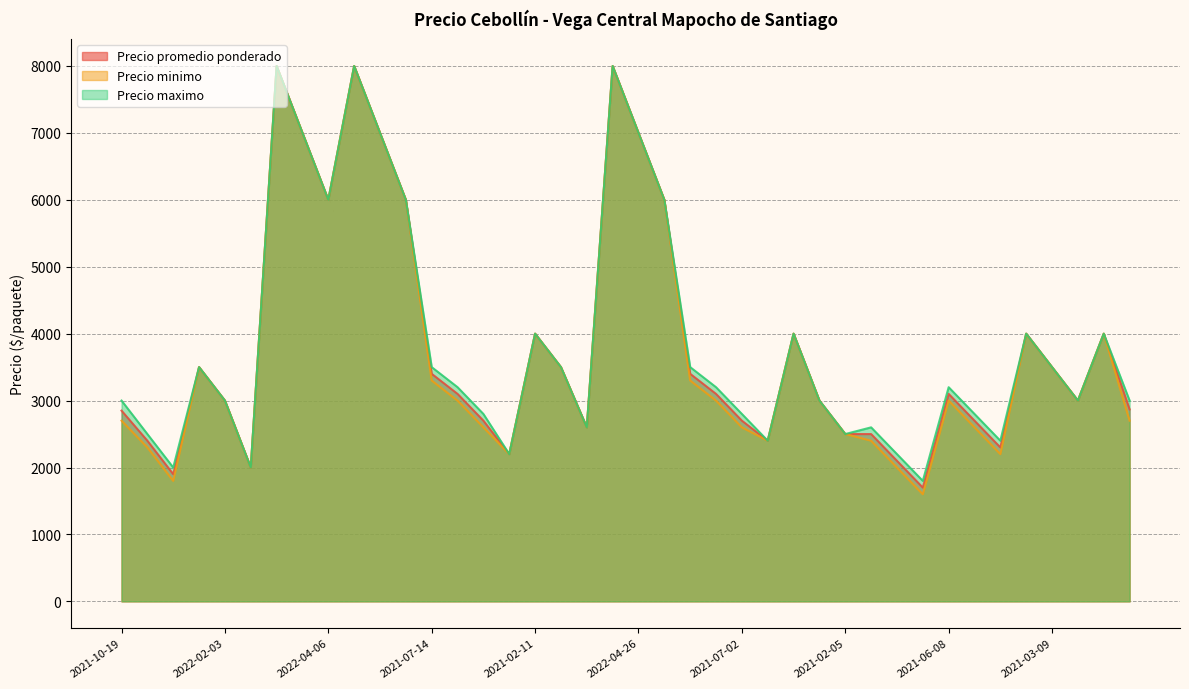

Which series changed the most between 2021-12-03 and 2021-01-13?

Precio maximo